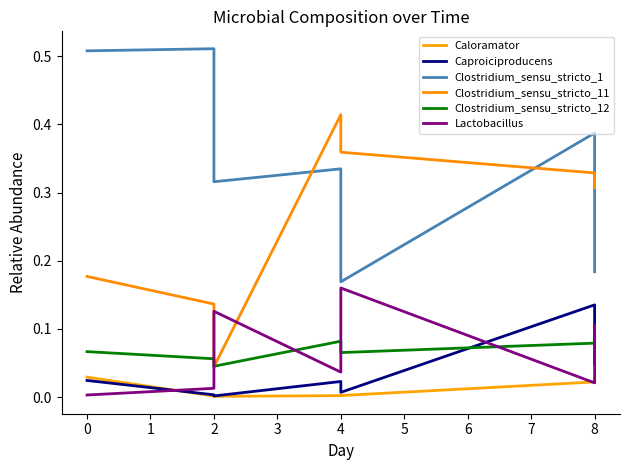

True or false: Clostridium_sensu_stricto_11 and Caproiciproducens cross at least once.

False